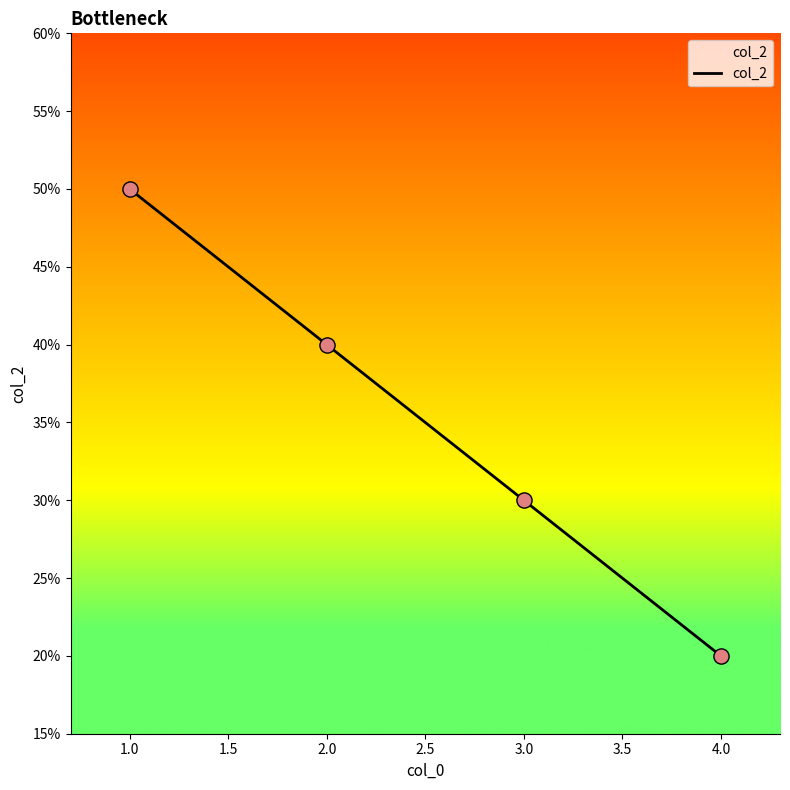

What is the change in value from 1.0 to 3.0?

-20